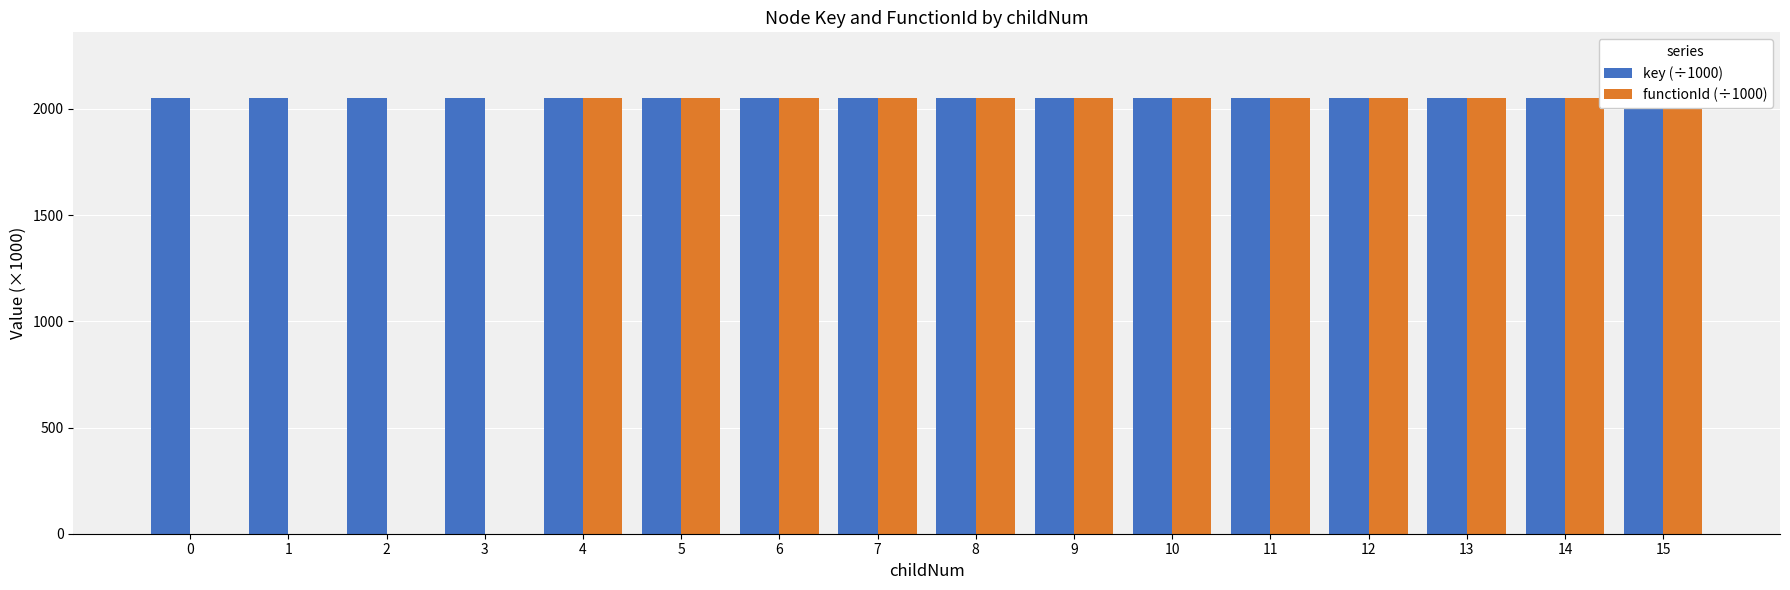

Rank the series at 11 from highest to lowest value.

key (÷1000), functionId (÷1000)